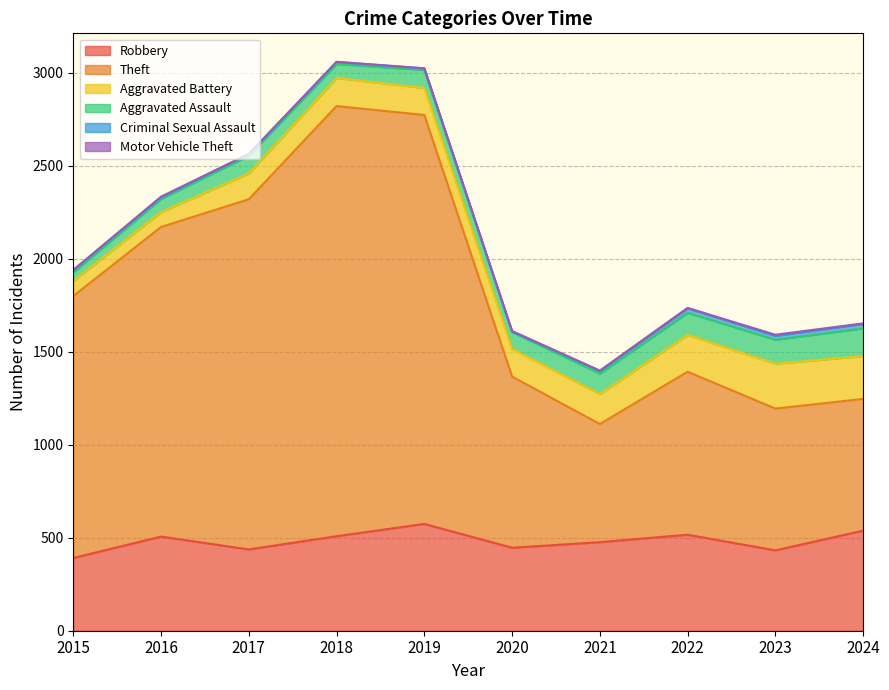

The value of Aggravated Battery at 2016 is 80. True or false?

True